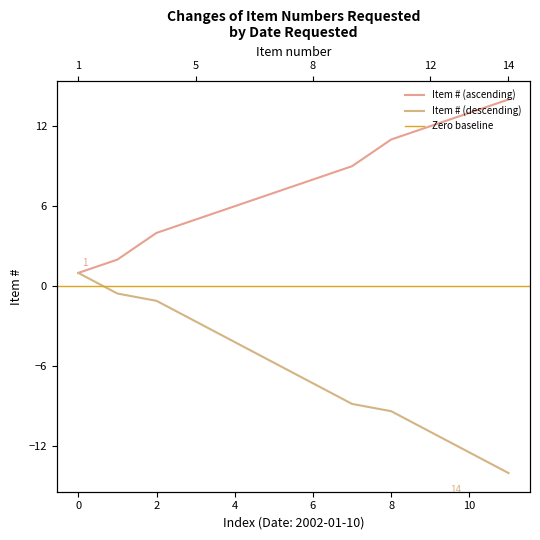

What is the sum of all values?

92